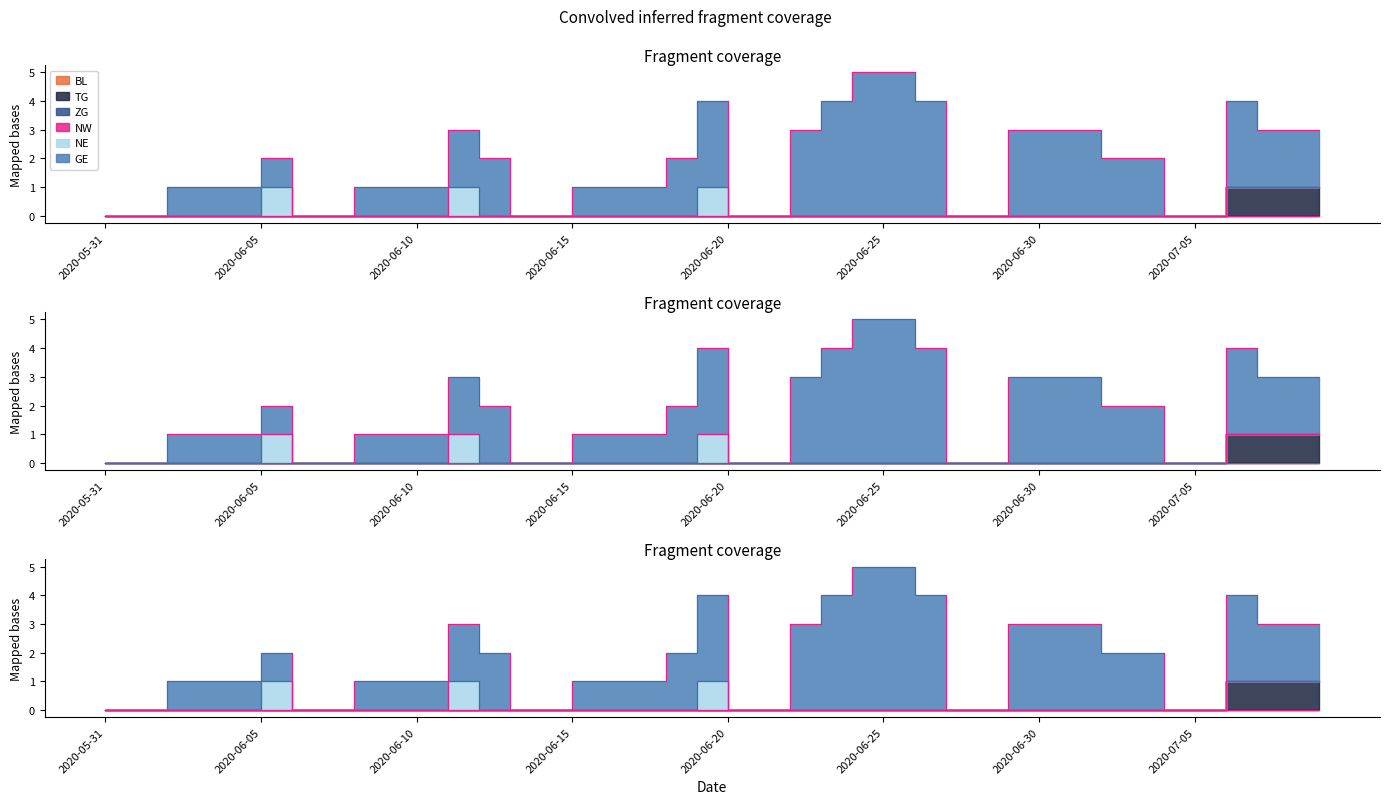

Reading left to right, extract all data points from this chart.

BL: 2020-05-31=0	2020-06-01=0	2020-06-02=0	2020-06-03=0	2020-06-04=0	2020-06-05=0	2020-06-06=0	2020-06-07=0	2020-06-08=0	2020-06-09=0	2020-06-10=0	2020-06-11=0	2020-06-12=0	2020-06-13=0	2020-06-14=0	2020-06-15=0	2020-06-16=0	2020-06-17=0	2020-06-18=0	2020-06-19=0	2020-06-20=0	2020-06-21=0	2020-06-22=0	2020-06-23=0	2020-06-24=0	2020-06-25=0	2020-06-26=0	2020-06-27=0	2020-06-28=0	2020-06-29=0	2020-06-30=0	2020-07-01=0	2020-07-02=0	2020-07-03=0	2020-07-04=0	2020-07-05=0	2020-07-06=0	2020-07-07=0	2020-07-08=0	2020-07-09=0
TG: 2020-05-31=0	2020-06-01=0	2020-06-02=0	2020-06-03=0	2020-06-04=0	2020-06-05=0	2020-06-06=0	2020-06-07=0	2020-06-08=0	2020-06-09=0	2020-06-10=0	2020-06-11=0	2020-06-12=0	2020-06-13=0	2020-06-14=0	2020-06-15=0	2020-06-16=0	2020-06-17=0	2020-06-18=0	2020-06-19=0	2020-06-20=0	2020-06-21=0	2020-06-22=0	2020-06-23=0	2020-06-24=0	2020-06-25=0	2020-06-26=0	2020-06-27=0	2020-06-28=0	2020-06-29=0	2020-06-30=0	2020-07-01=0	2020-07-02=0	2020-07-03=0	2020-07-04=0	2020-07-05=0	2020-07-06=1	2020-07-07=1	2020-07-08=1	2020-07-09=1
ZG: 2020-05-31=0	2020-06-01=0	2020-06-02=0	2020-06-03=0	2020-06-04=0	2020-06-05=0	2020-06-06=0	2020-06-07=0	2020-06-08=0	2020-06-09=0	2020-06-10=0	2020-06-11=0	2020-06-12=0	2020-06-13=0	2020-06-14=0	2020-06-15=0	2020-06-16=0	2020-06-17=0	2020-06-18=0	2020-06-19=0	2020-06-20=0	2020-06-21=0	2020-06-22=0	2020-06-23=0	2020-06-24=0	2020-06-25=0	2020-06-26=0	2020-06-27=0	2020-06-28=0	2020-06-29=0	2020-06-30=0	2020-07-01=0	2020-07-02=0	2020-07-03=0	2020-07-04=0	2020-07-05=0	2020-07-06=0	2020-07-07=0	2020-07-08=0	2020-07-09=0
NW: 2020-05-31=0	2020-06-01=0	2020-06-02=0	2020-06-03=0	2020-06-04=0	2020-06-05=0	2020-06-06=0	2020-06-07=0	2020-06-08=0	2020-06-09=0	2020-06-10=0	2020-06-11=0	2020-06-12=0	2020-06-13=0	2020-06-14=0	2020-06-15=0	2020-06-16=0	2020-06-17=0	2020-06-18=0	2020-06-19=0	2020-06-20=0	2020-06-21=0	2020-06-22=0	2020-06-23=0	2020-06-24=0	2020-06-25=0	2020-06-26=0	2020-06-27=0	2020-06-28=0	2020-06-29=0	2020-06-30=0	2020-07-01=0	2020-07-02=0	2020-07-03=0	2020-07-04=0	2020-07-05=0	2020-07-06=0	2020-07-07=0	2020-07-08=0	2020-07-09=0
NE: 2020-05-31=0	2020-06-01=0	2020-06-02=0	2020-06-03=0	2020-06-04=0	2020-06-05=1	2020-06-06=0	2020-06-07=0	2020-06-08=0	2020-06-09=0	2020-06-10=0	2020-06-11=1	2020-06-12=0	2020-06-13=0	2020-06-14=0	2020-06-15=0	2020-06-16=0	2020-06-17=0	2020-06-18=0	2020-06-19=1	2020-06-20=0	2020-06-21=0	2020-06-22=0	2020-06-23=0	2020-06-24=0	2020-06-25=0	2020-06-26=0	2020-06-27=0	2020-06-28=0	2020-06-29=0	2020-06-30=0	2020-07-01=0	2020-07-02=0	2020-07-03=0	2020-07-04=0	2020-07-05=0	2020-07-06=0	2020-07-07=0	2020-07-08=0	2020-07-09=0
GE: 2020-05-31=0	2020-06-01=0	2020-06-02=1	2020-06-03=1	2020-06-04=1	2020-06-05=1	2020-06-06=0	2020-06-07=0	2020-06-08=1	2020-06-09=1	2020-06-10=1	2020-06-11=2	2020-06-12=2	2020-06-13=0	2020-06-14=0	2020-06-15=1	2020-06-16=1	2020-06-17=1	2020-06-18=2	2020-06-19=3	2020-06-20=0	2020-06-21=0	2020-06-22=3	2020-06-23=4	2020-06-24=5	2020-06-25=5	2020-06-26=4	2020-06-27=0	2020-06-28=0	2020-06-29=3	2020-06-30=3	2020-07-01=3	2020-07-02=2	2020-07-03=2	2020-07-04=0	2020-07-05=0	2020-07-06=3	2020-07-07=2	2020-07-08=2	2020-07-09=2